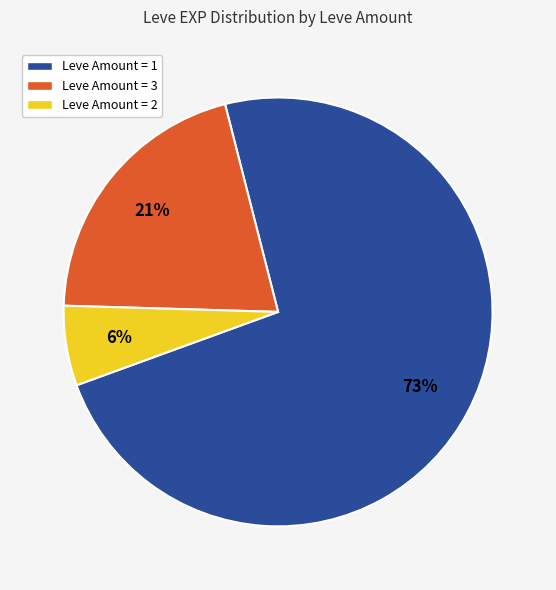

To the nearest percent, what portion does Leve Amount = 3 represent?

21%